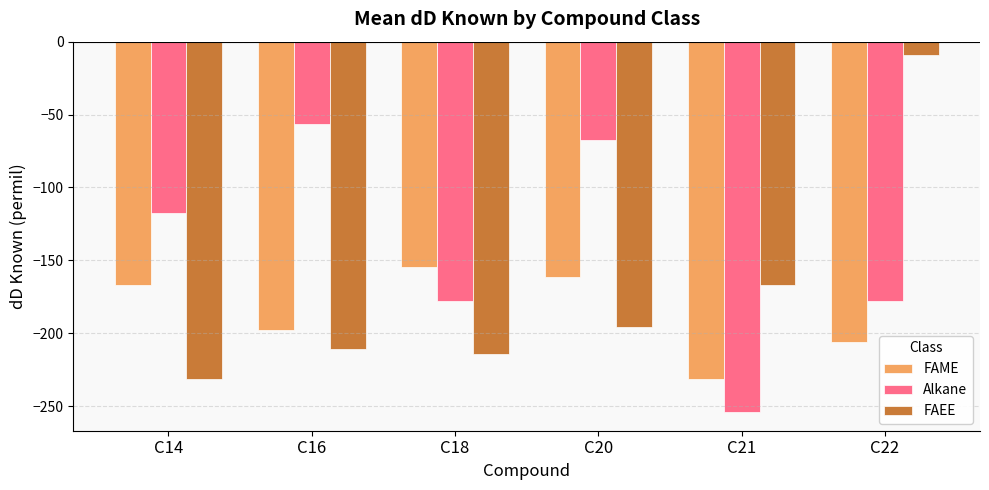

Which category has the highest value in the Alkane series?

C16